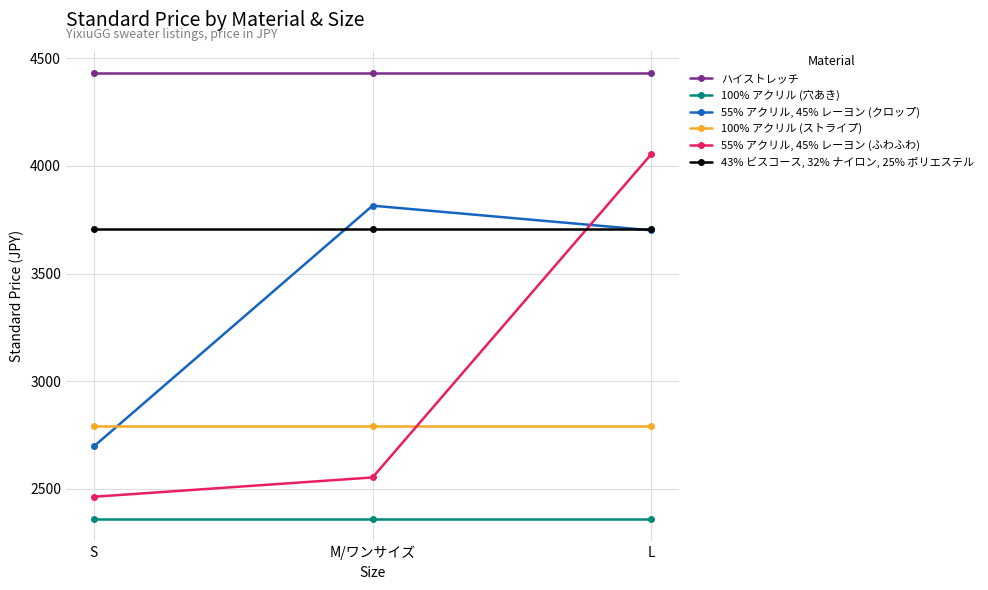

What is the sum of all 55% アクリル, 45% レーヨン (クロップ) values?

10214.1